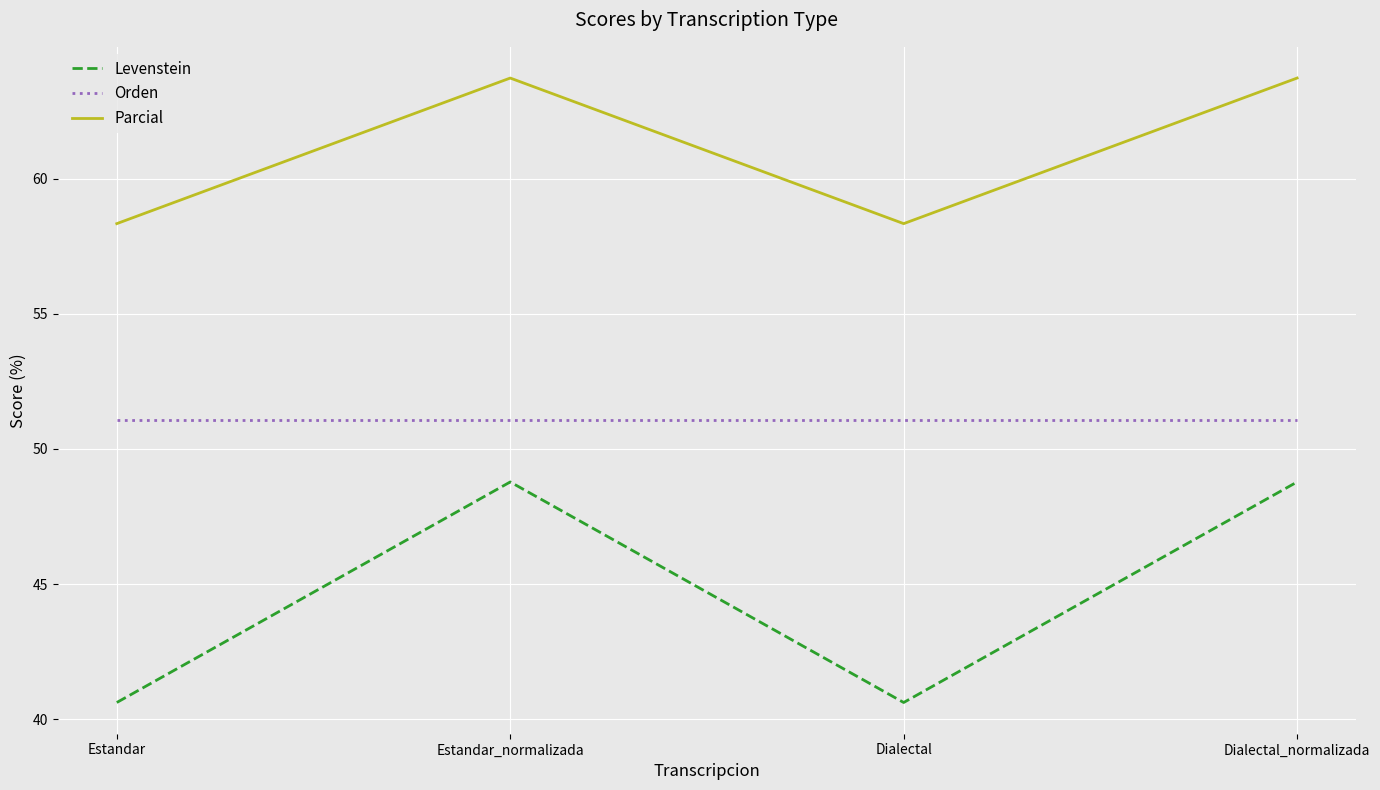

True or false: Orden has a value of 51.1 at Estandar.

True